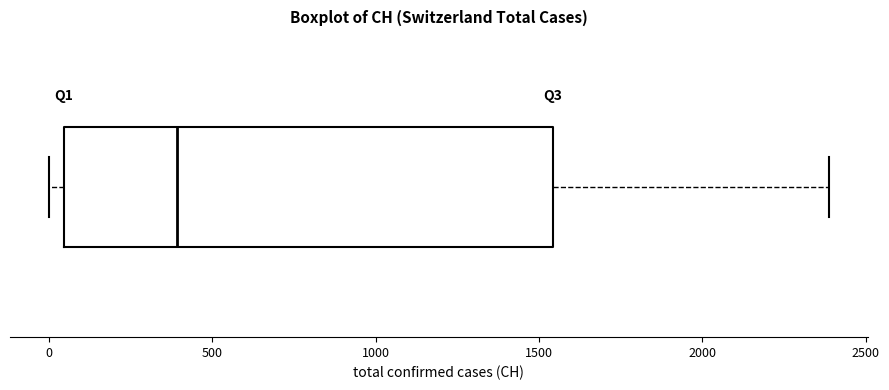

Transcribe this box plot: give where the median line is, the range the box spans, and where the two whiskers end, as read against the x-axis. The values are not printed on the chart, so give them approximately, as read against the axis.

median 400, box 50 to 1550, whiskers 0 to 2400